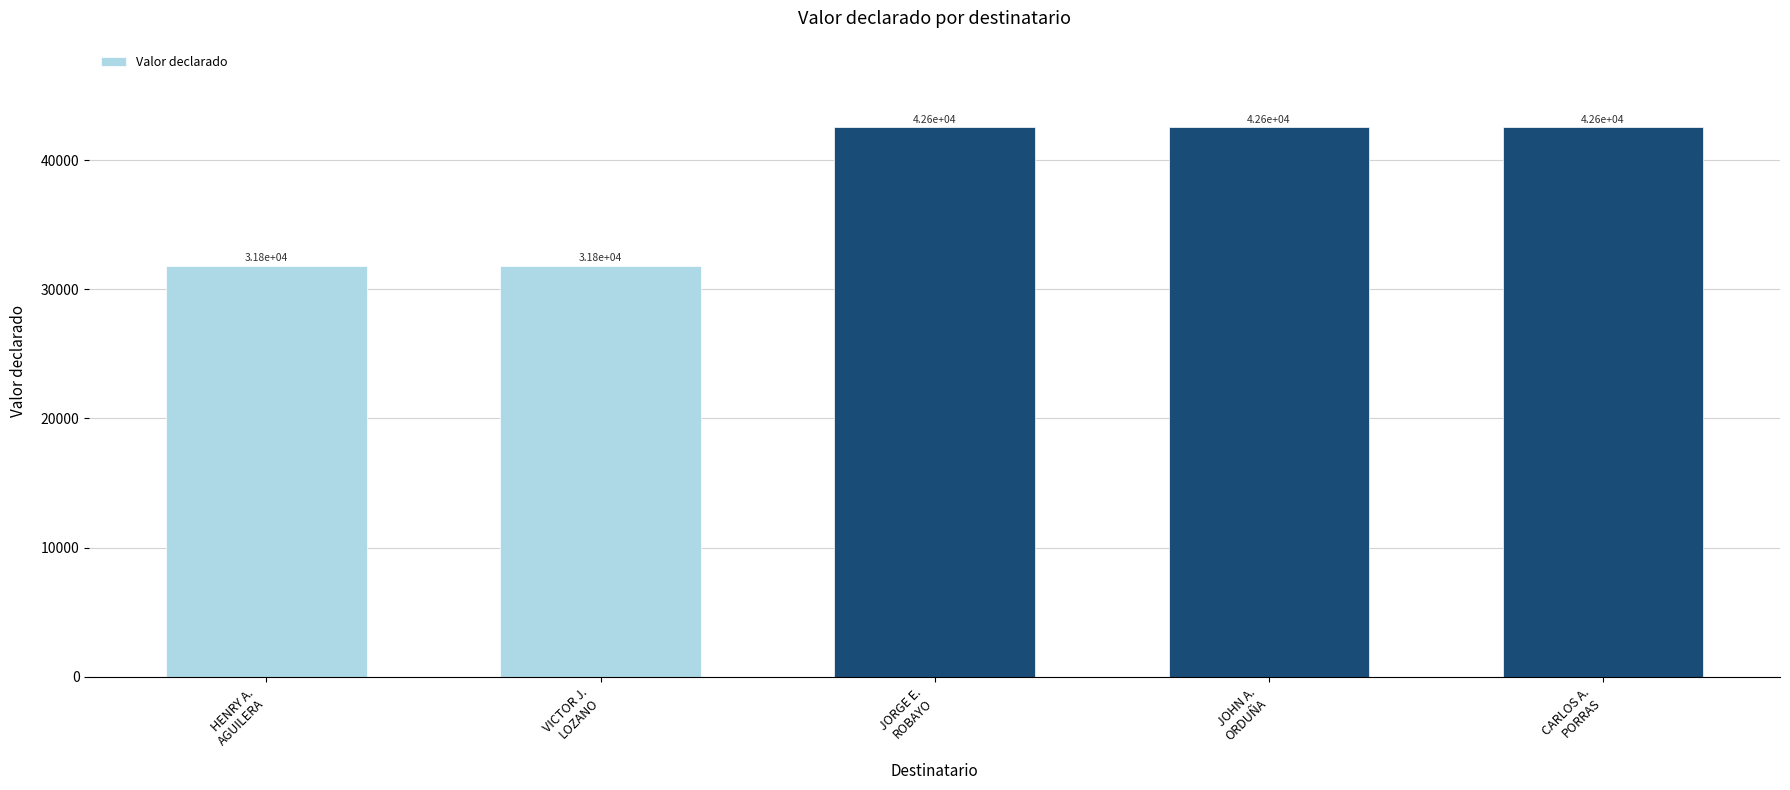

What is the maximum value shown in the chart?

42553